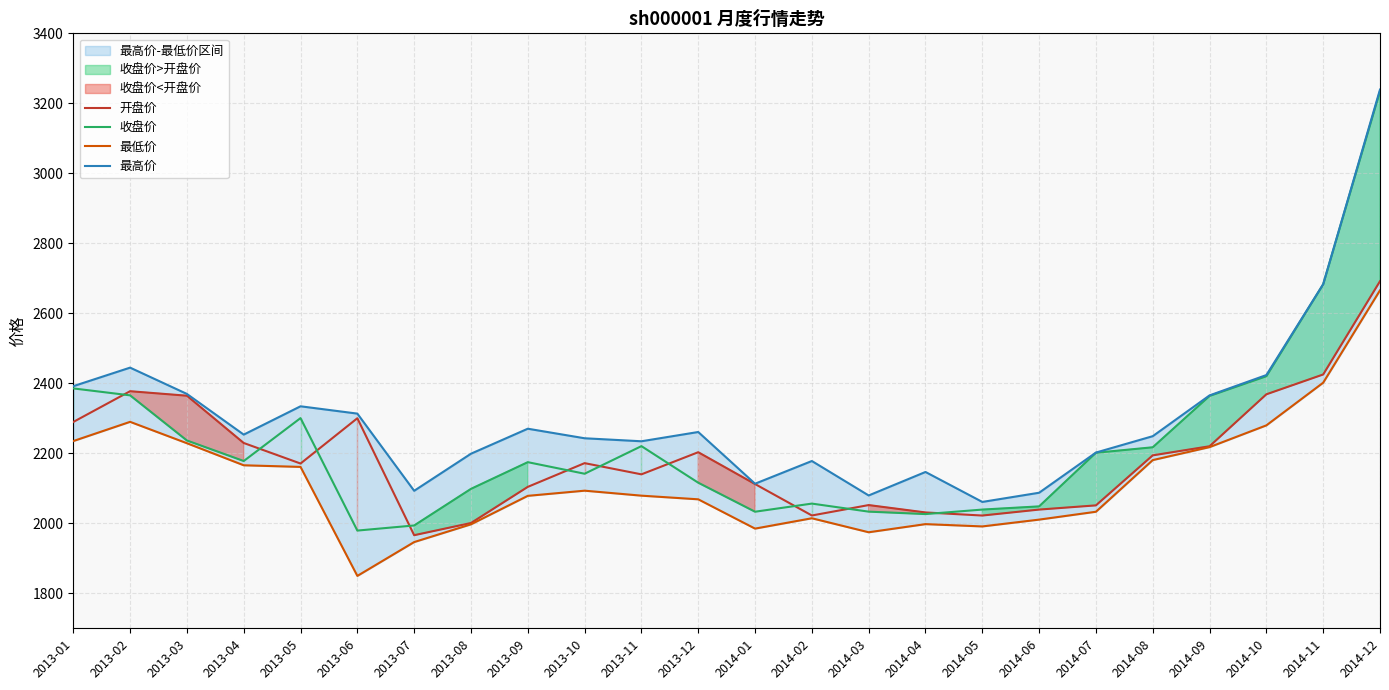

At which label does 收盘价 first exceed 2177?

2013-01